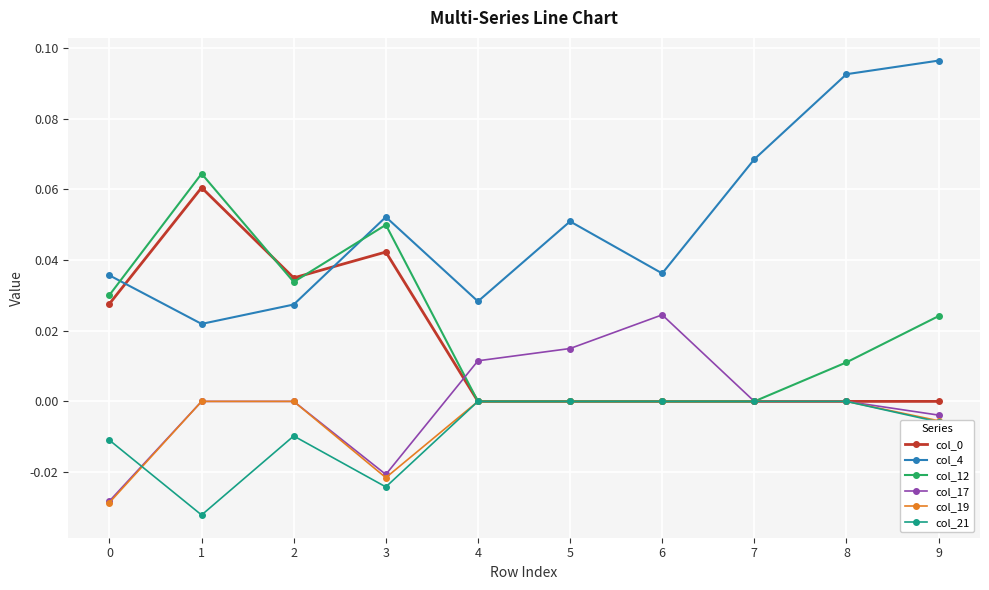

What is the sum of all col_12 values?

0.2